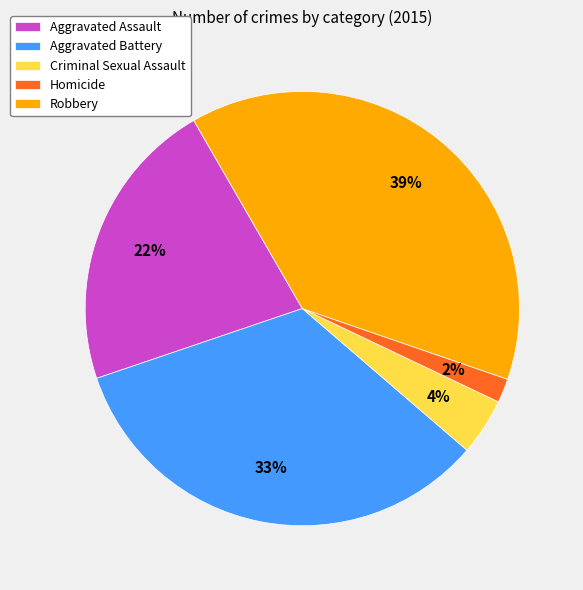

Does Robbery represent more than half of the total?

No